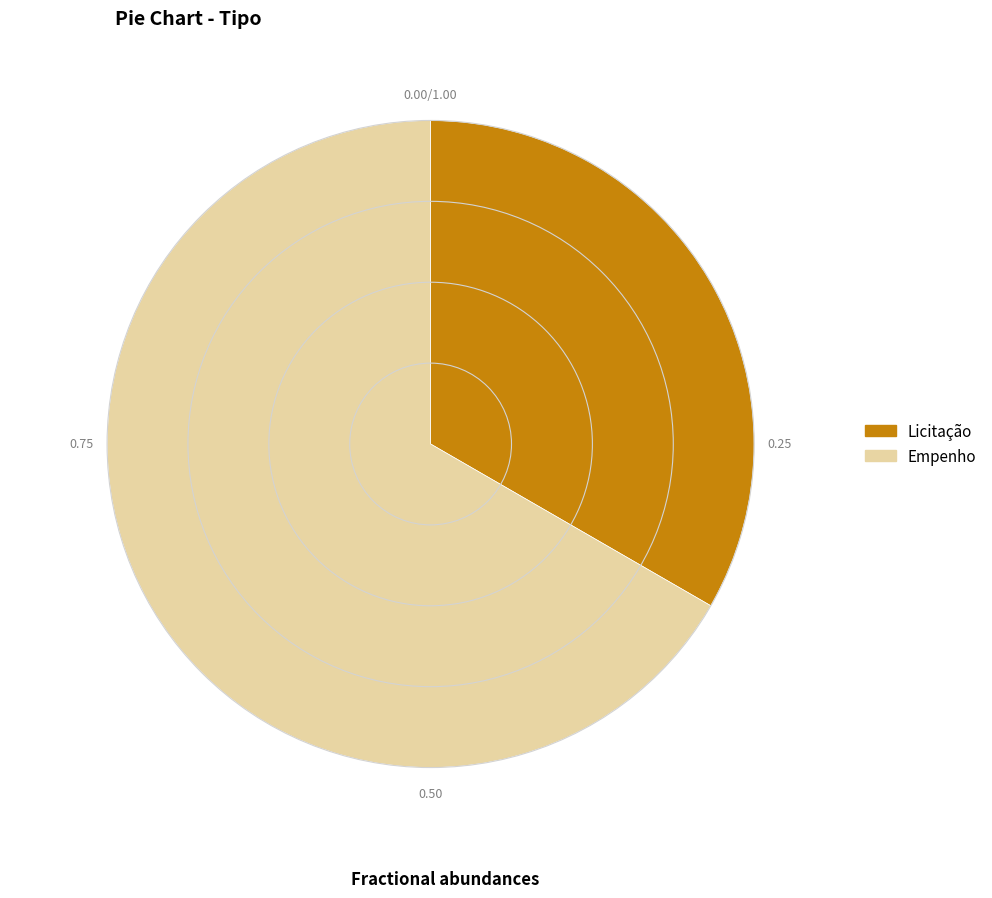

Which slice represents more than half of the pie?

Empenho